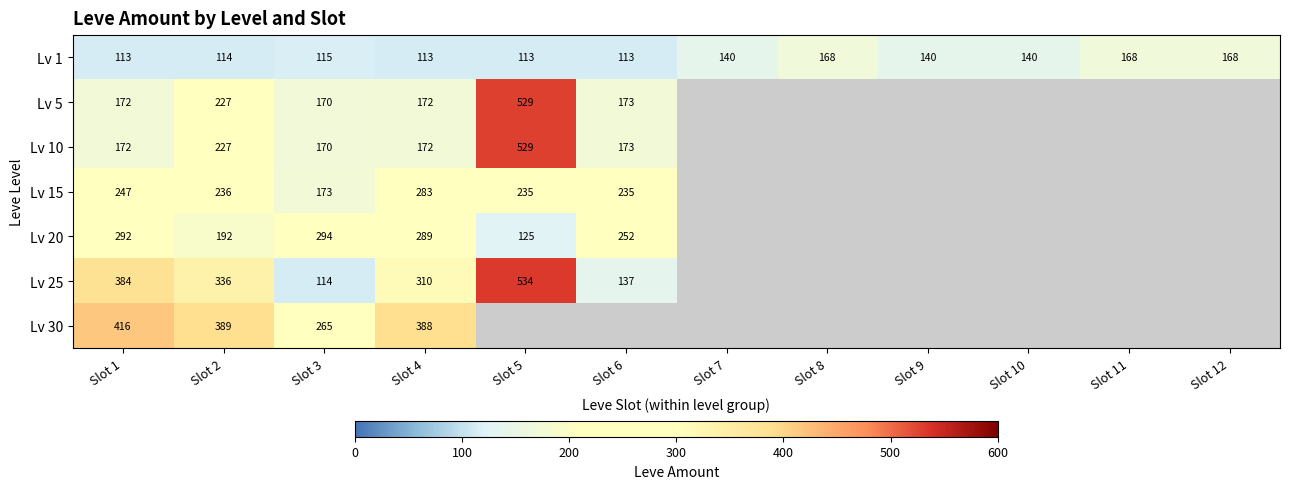

Which label corresponds to the smallest value in the chart?

Slot 1